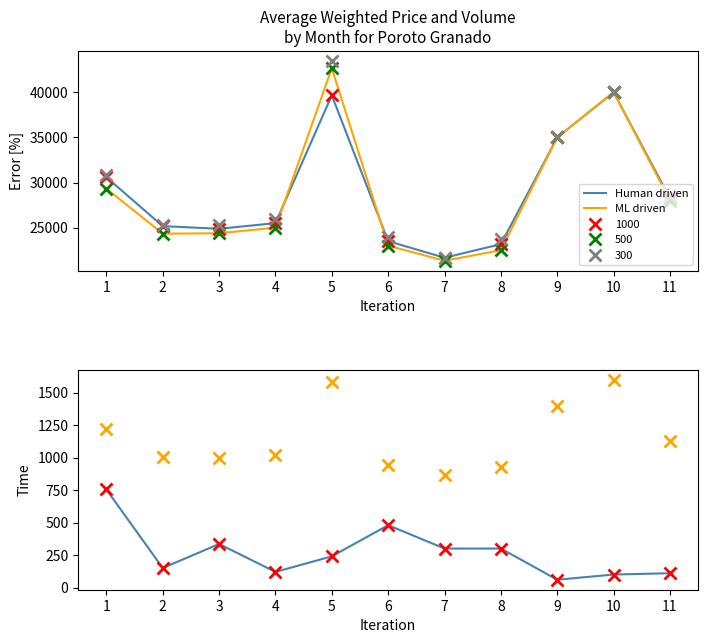

At which label is ML driven closest to 1233?

1